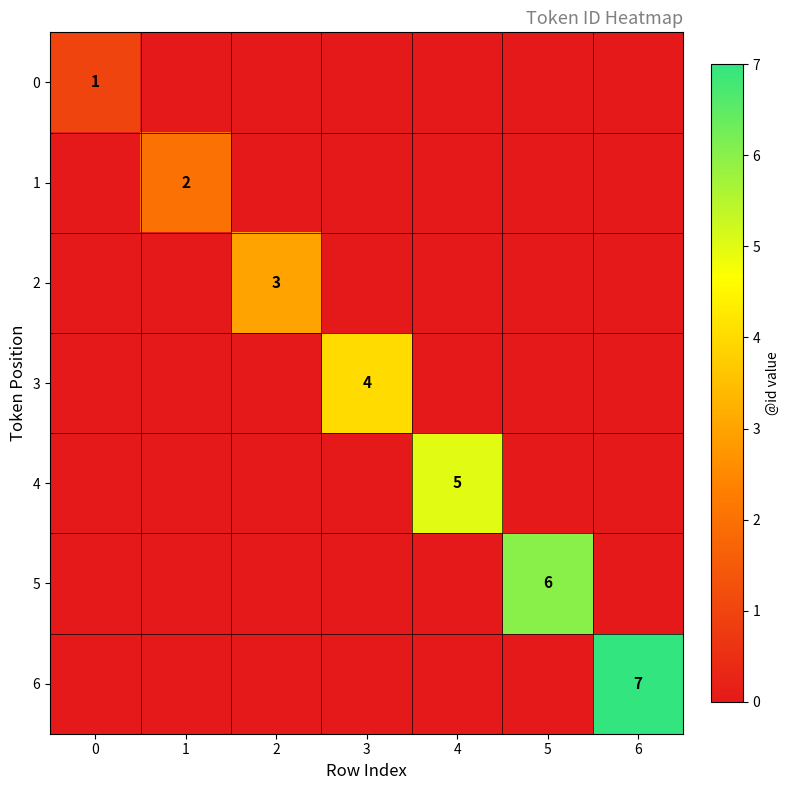

Is it true that 3 equals 5 at 3?

False